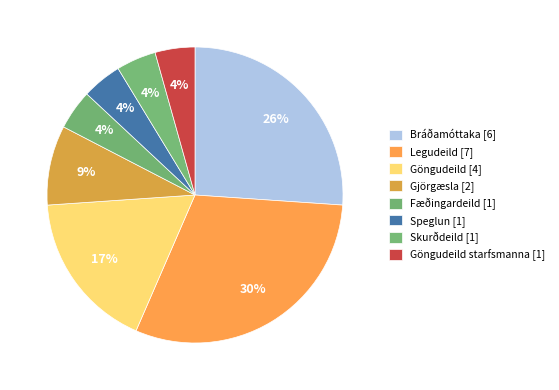

How many segments does this pie chart have?

8